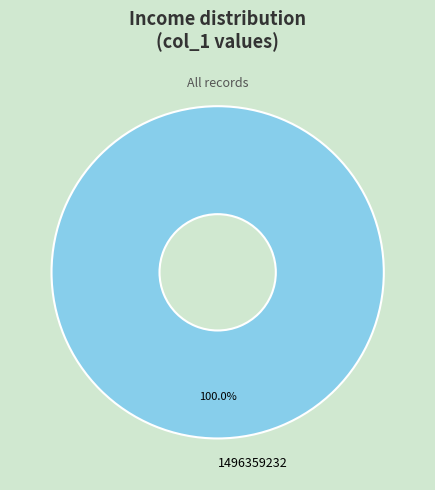

Is 1496359232 the majority of the pie?

Yes